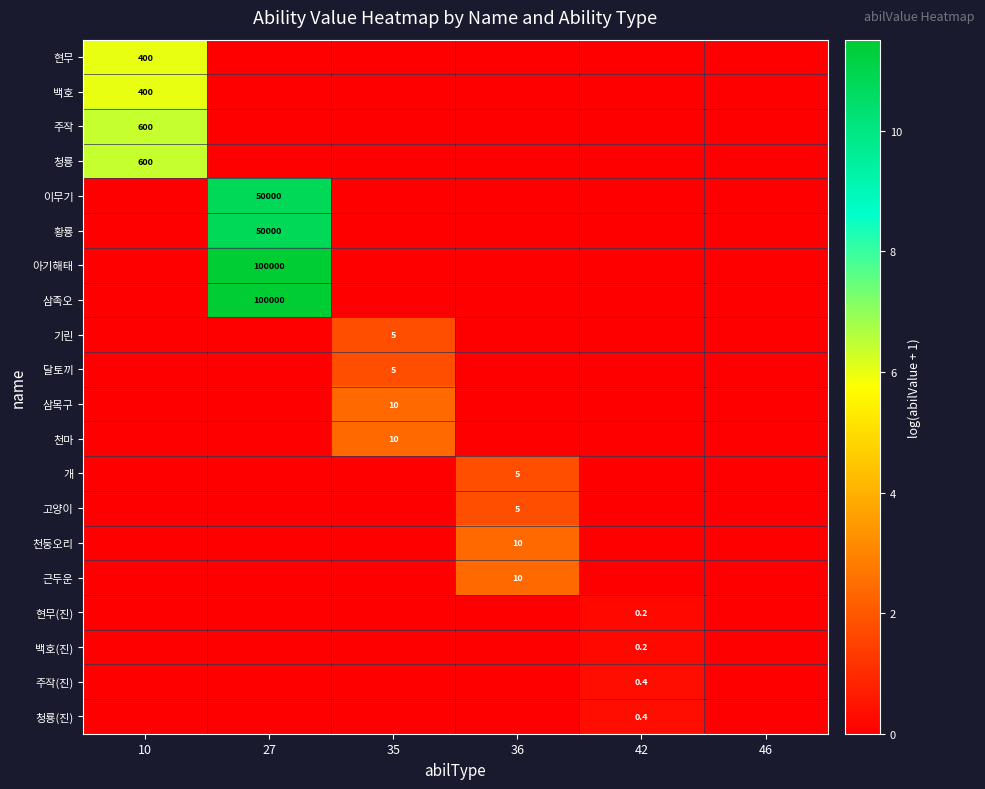

Is it true that 이무기 equals 87093.1 at 27?

False